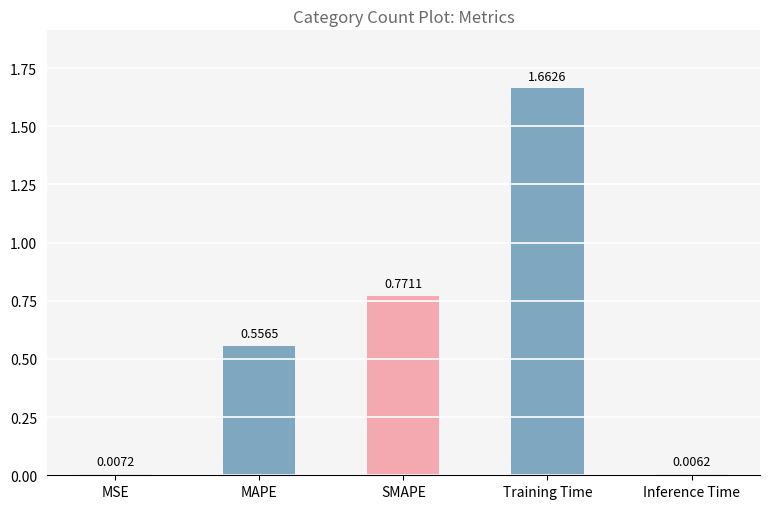

What is the change in value from MAPE to Training Time?

+1.1